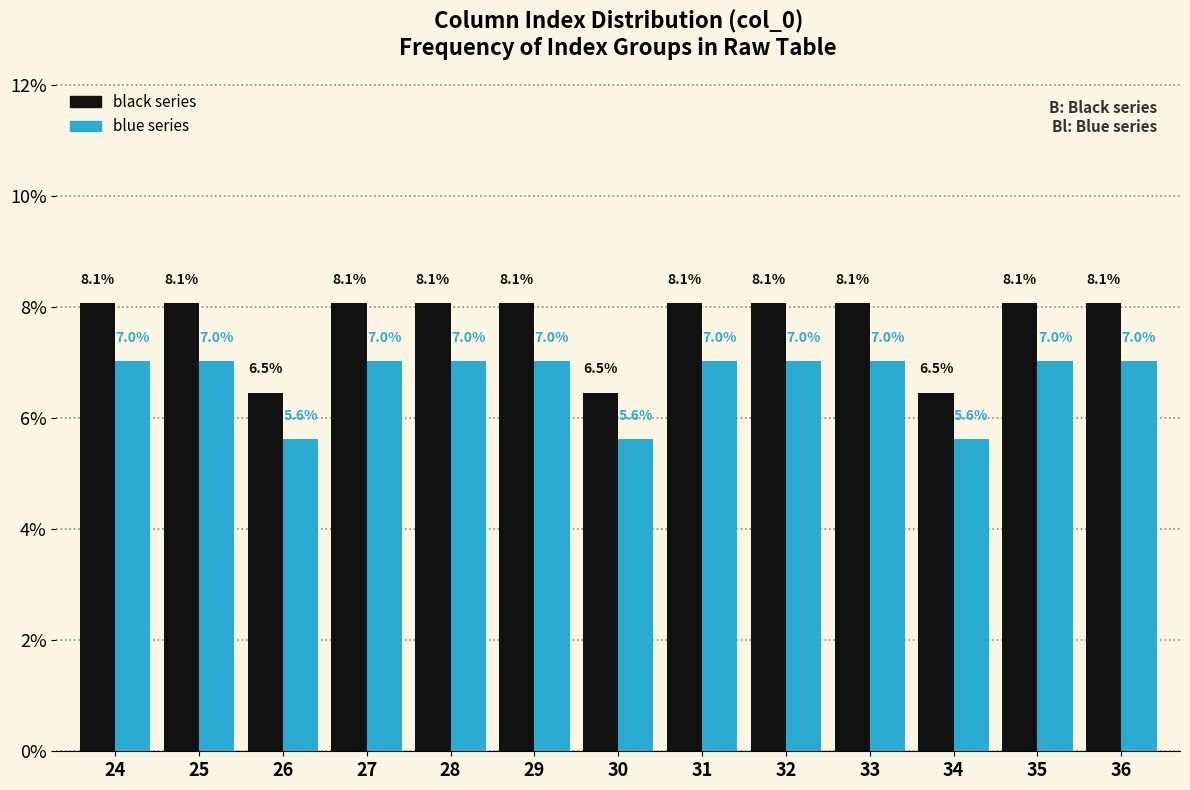

Reading left to right, what are all the values shown in this chart?

black series: 8.1	8.1	6.5	8.1	8.1	8.1	6.5	8.1	8.1	8.1	6.5	8.1	8.1
blue series: 7.0	7.0	5.6	7.0	7.0	7.0	5.6	7.0	7.0	7.0	5.6	7.0	7.0